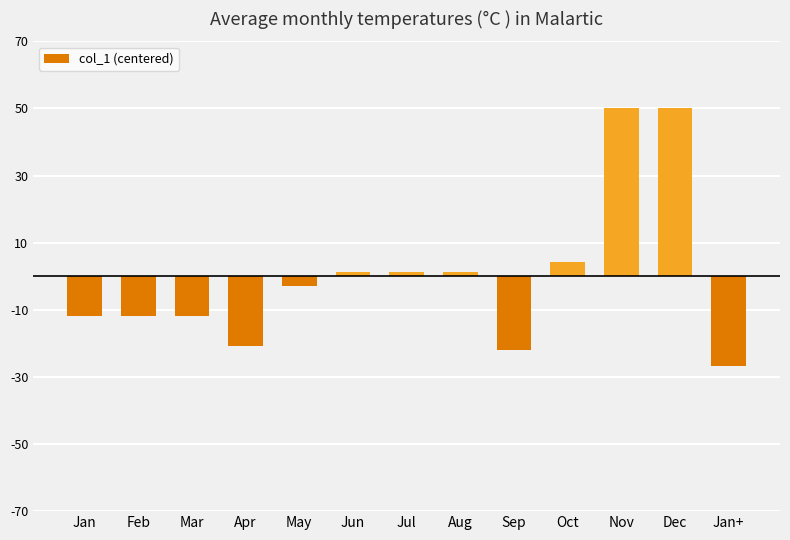

How many values are below -2?

7